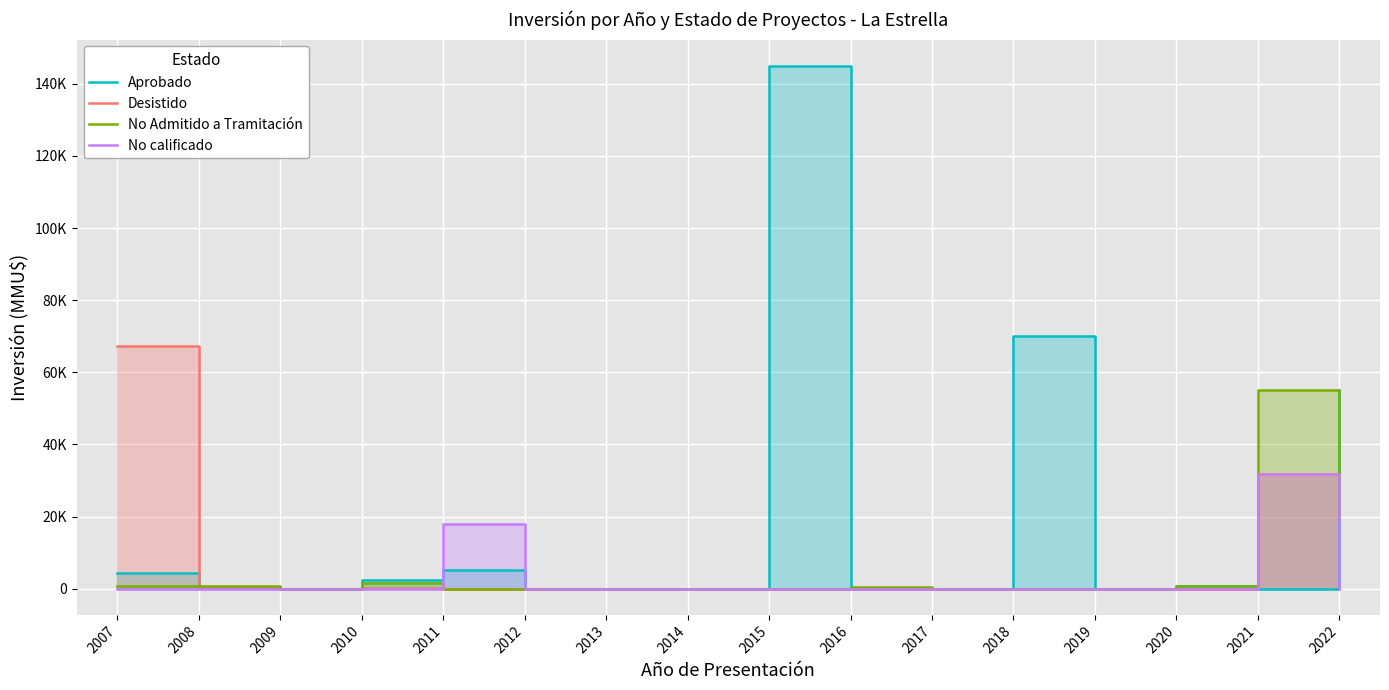

The value of Desistido at 2019 is -20729. True or false?

False